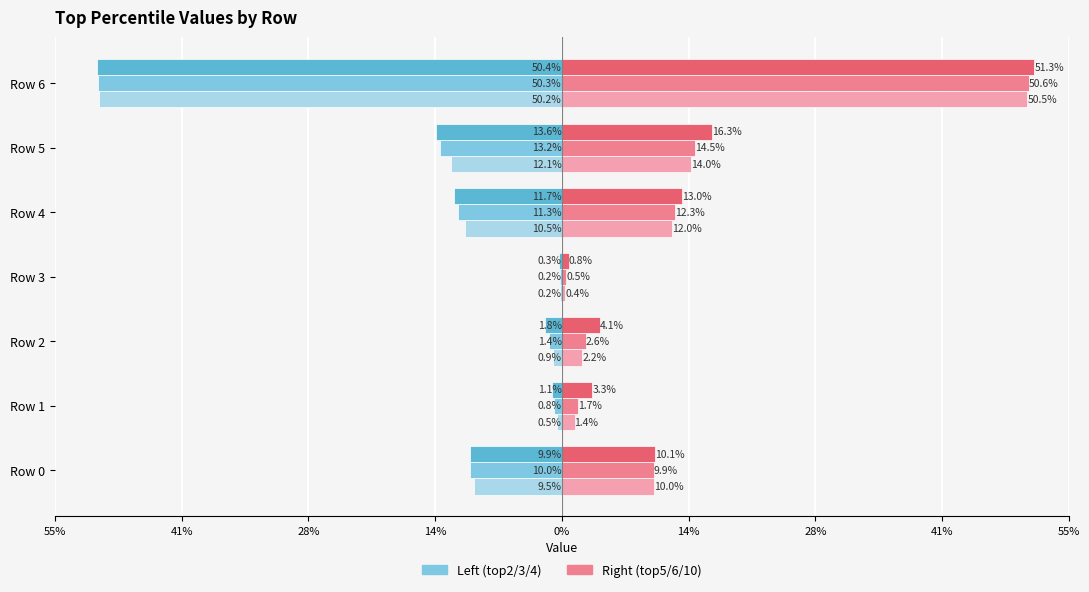

How many bars are there in each group?

6